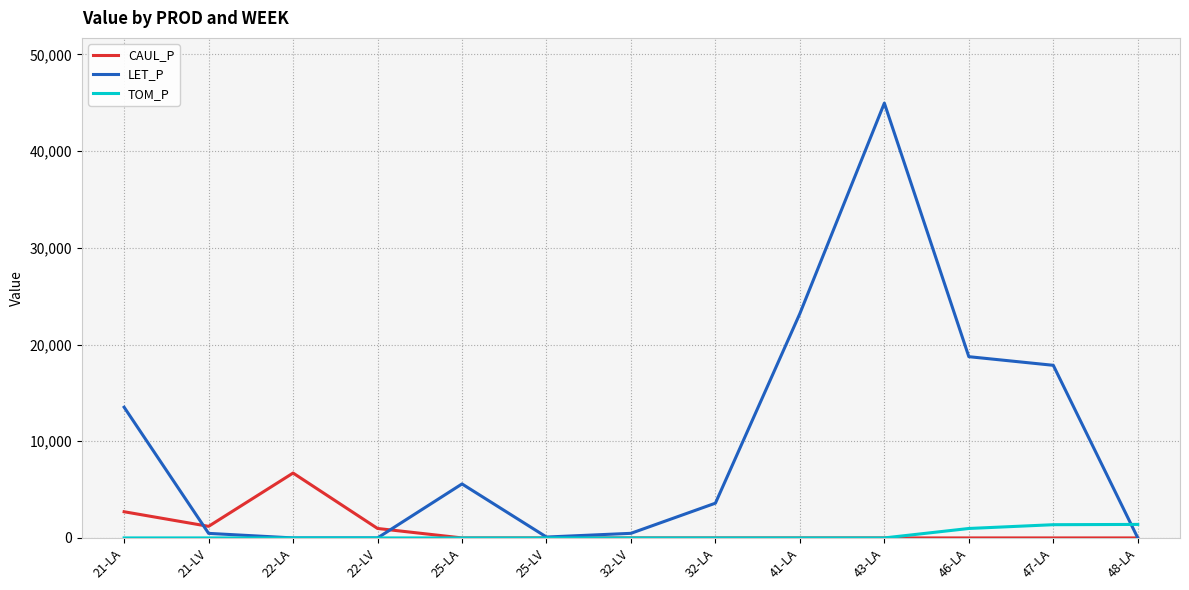

What is the total value across all series at 25-LA?

5583.7